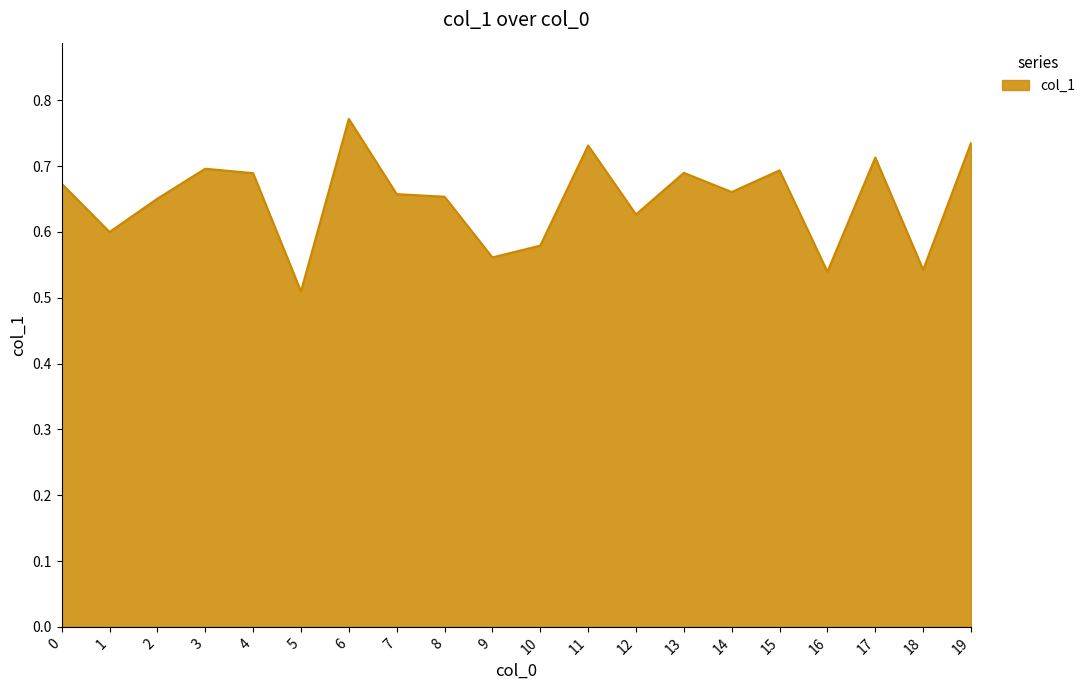

Which label corresponds to the smallest value in the chart?

5